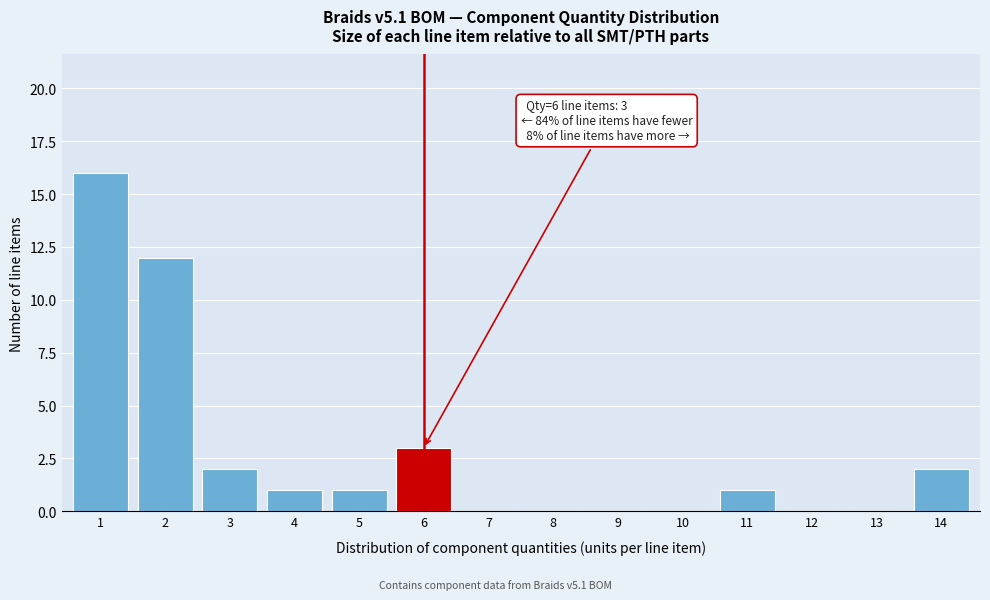

Reading right to left, what are all the values shown in this chart?

14=2	13=0	12=0	11=1	10=0	9=0	8=0	7=0	6=3	5=1	4=1	3=2	2=12	1=16